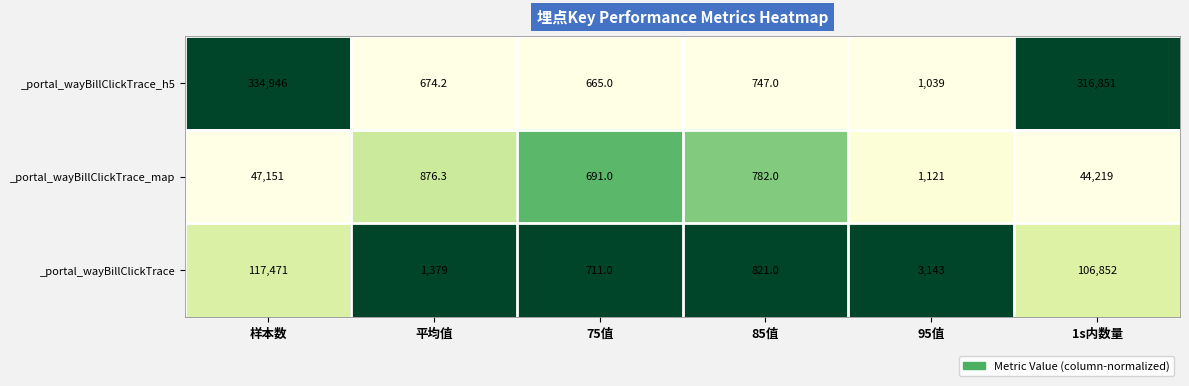

Reading left to right, list all the values displayed in this chart.

_portal_wayBillClickTrace_h5: 样本数=334946.0	平均值=674.2	75值=665.0	85值=747.0	95值=1039.0	1s内数量=316851.0
_portal_wayBillClickTrace_map: 样本数=47151.0	平均值=876.3	75值=691.0	85值=782.0	95值=1121.0	1s内数量=44219.0
_portal_wayBillClickTrace: 样本数=117471.0	平均值=1379.0	75值=711.0	85值=821.0	95值=3143.0	1s内数量=106852.0